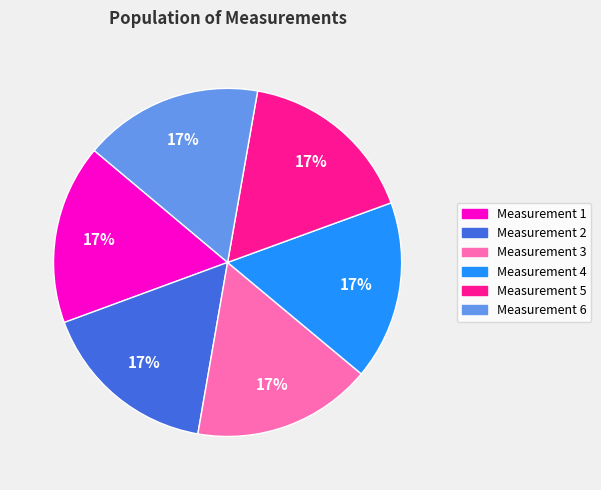

Does Measurement 6 represent more than half of the total?

No